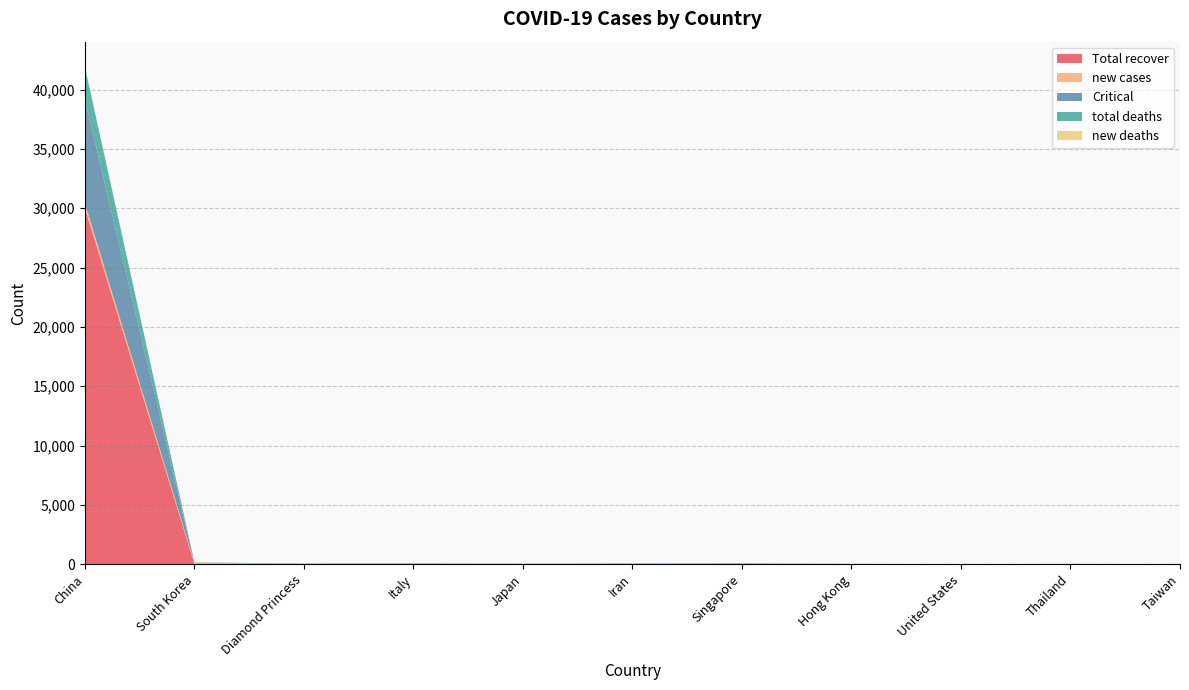

Reading left to right, transcribe all the data shown in this chart.

Total recover: 30013	24	10	2	23	25	58	18	6	22	5
new cases: 415	115	0	51	11	44	0	4	0	3	1
Critical: 8745	6	36	19	13	0	7	6	0	2	1
total deaths: 2715	12	4	12	2	19	0	2	0	0	0
new deaths: 52	1	0	1	1	3	0	0	0	0	0